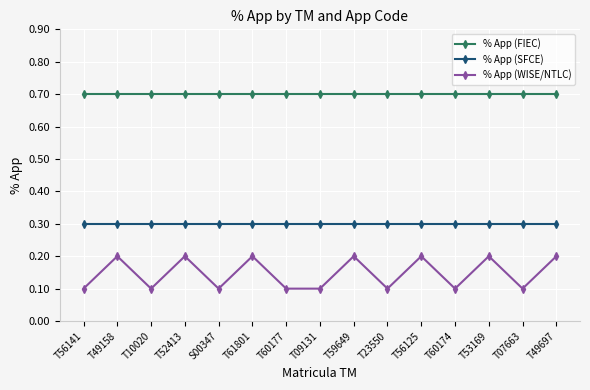

Reading left to right, what are all the values shown in this chart?

% App (FIEC): T56141=0.7	T49158=0.7	T10020=0.7	T52413=0.7	S00347=0.7	T61801=0.7	T60177=0.7	T09131=0.7	T59649=0.7	T23550=0.7	T56125=0.7	T60174=0.7	T53169=0.7	T07663=0.7	T49697=0.7
% App (SFCE): T56141=0.3	T49158=0.3	T10020=0.3	T52413=0.3	S00347=0.3	T61801=0.3	T60177=0.3	T09131=0.3	T59649=0.3	T23550=0.3	T56125=0.3	T60174=0.3	T53169=0.3	T07663=0.3	T49697=0.3
% App (WISE/NTLC): T56141=0.1	T49158=0.2	T10020=0.1	T52413=0.2	S00347=0.1	T61801=0.2	T60177=0.1	T09131=0.1	T59649=0.2	T23550=0.1	T56125=0.2	T60174=0.1	T53169=0.2	T07663=0.1	T49697=0.2